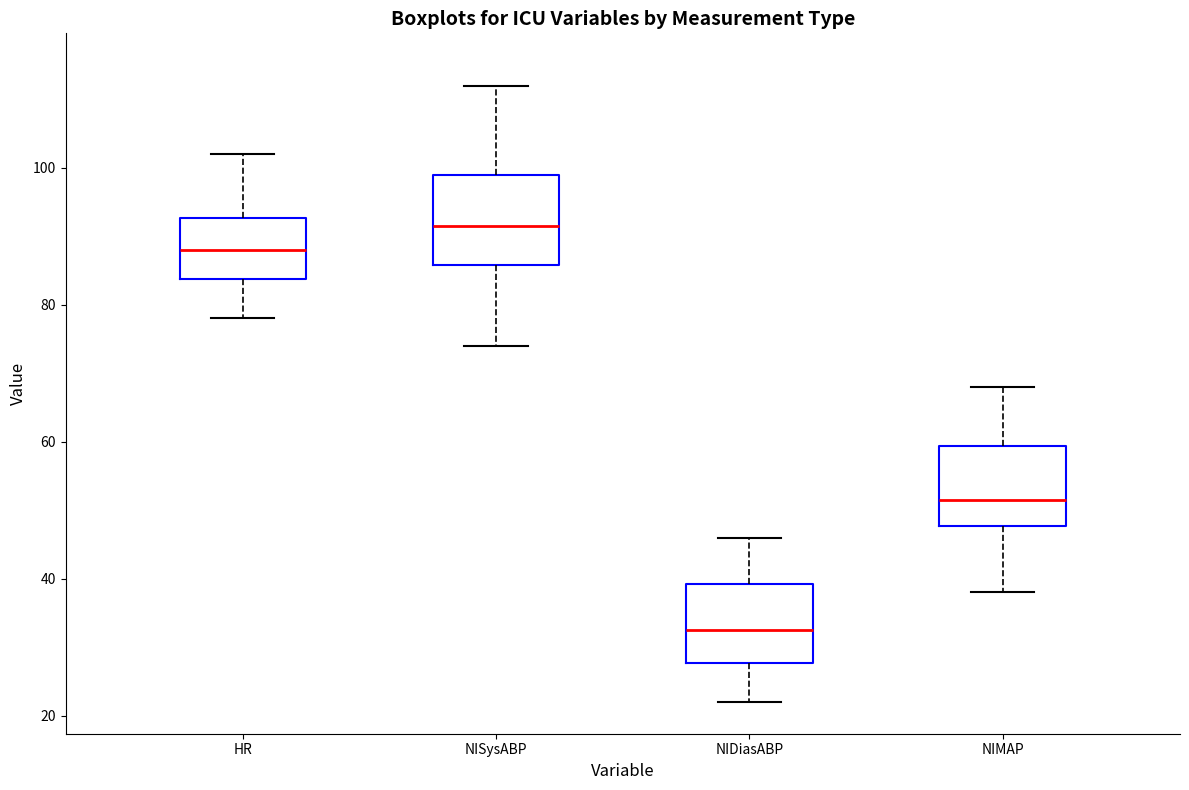

Where does the upper whisker of the box for HR end on the y-axis? The values are not printed on the chart, so give them approximately, as read against the axis.

102